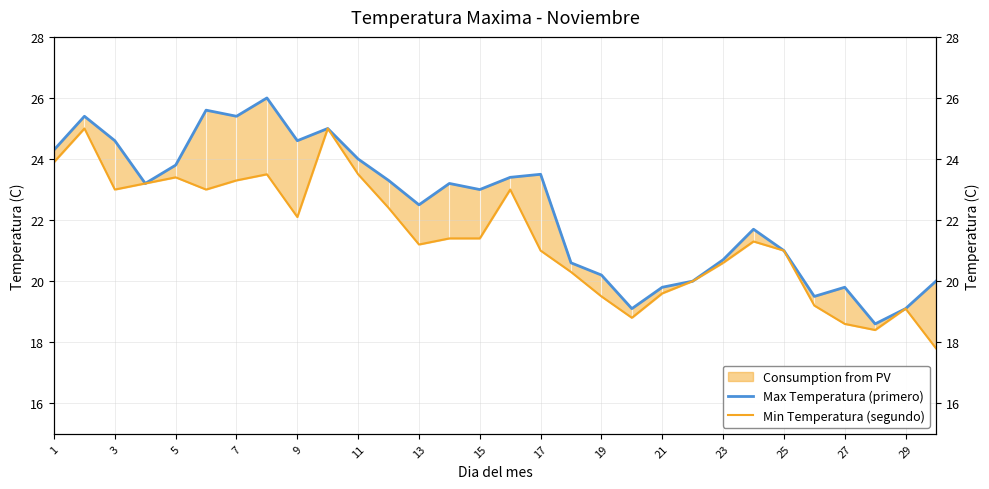

Which series changed the most between 29 and 17?

Max Temperatura (primero)